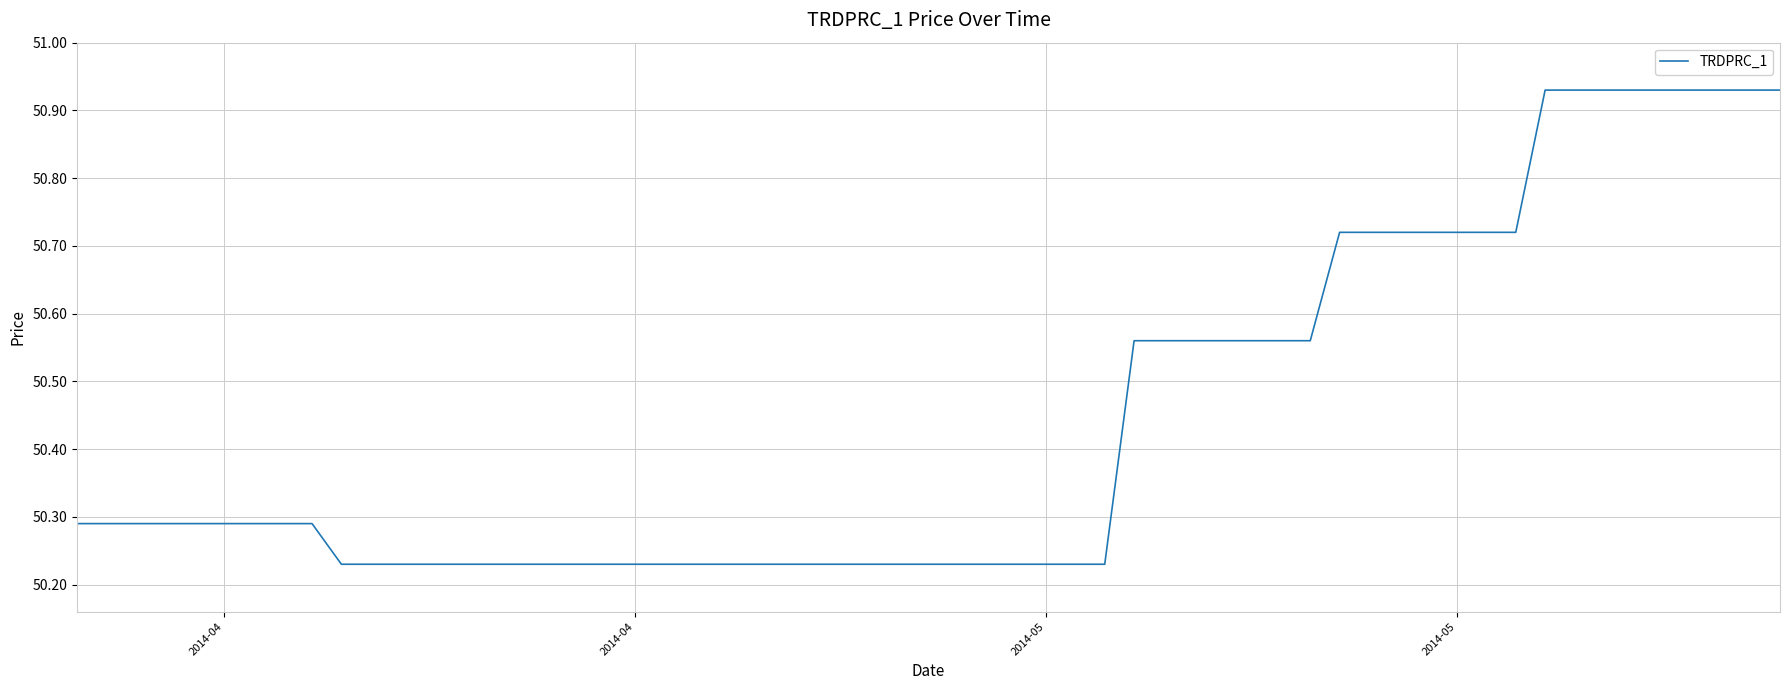

What is the difference between the maximum and minimum values?

0.7